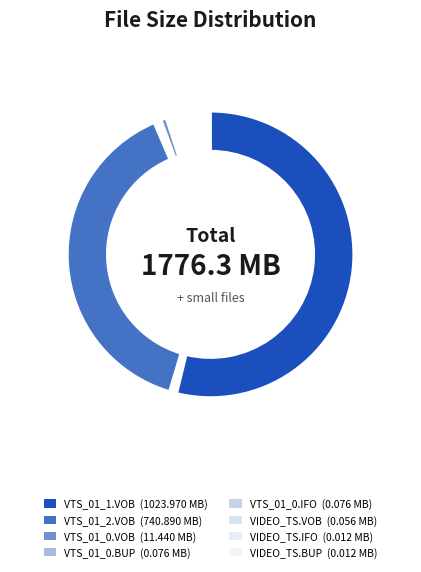

To the nearest percent, what is the average slice percentage?

13%